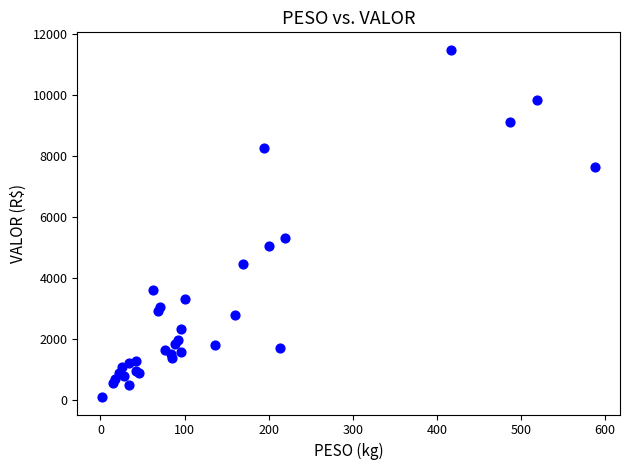

What Y value in the scatter plot is closest to 5779?

5303.3